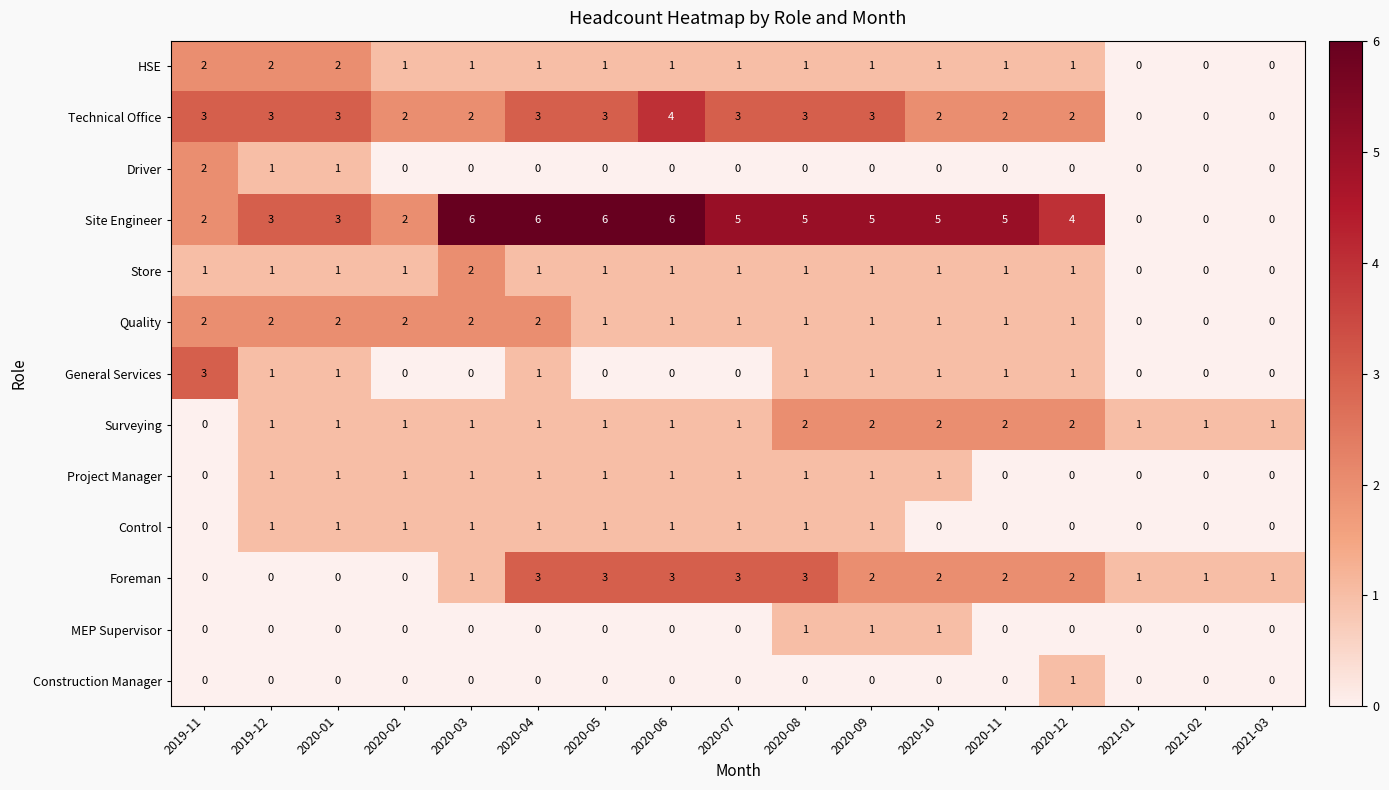

Is it true that Surveying equals 3 at 2020-10?

False